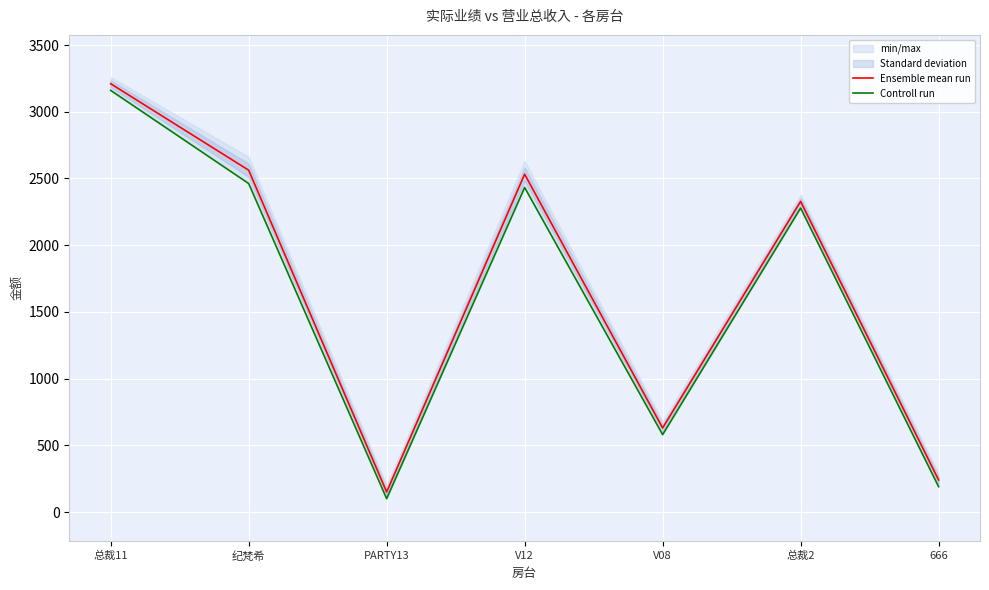

At 666, list the series in order from largest to smallest.

Ensemble mean run, Controll run